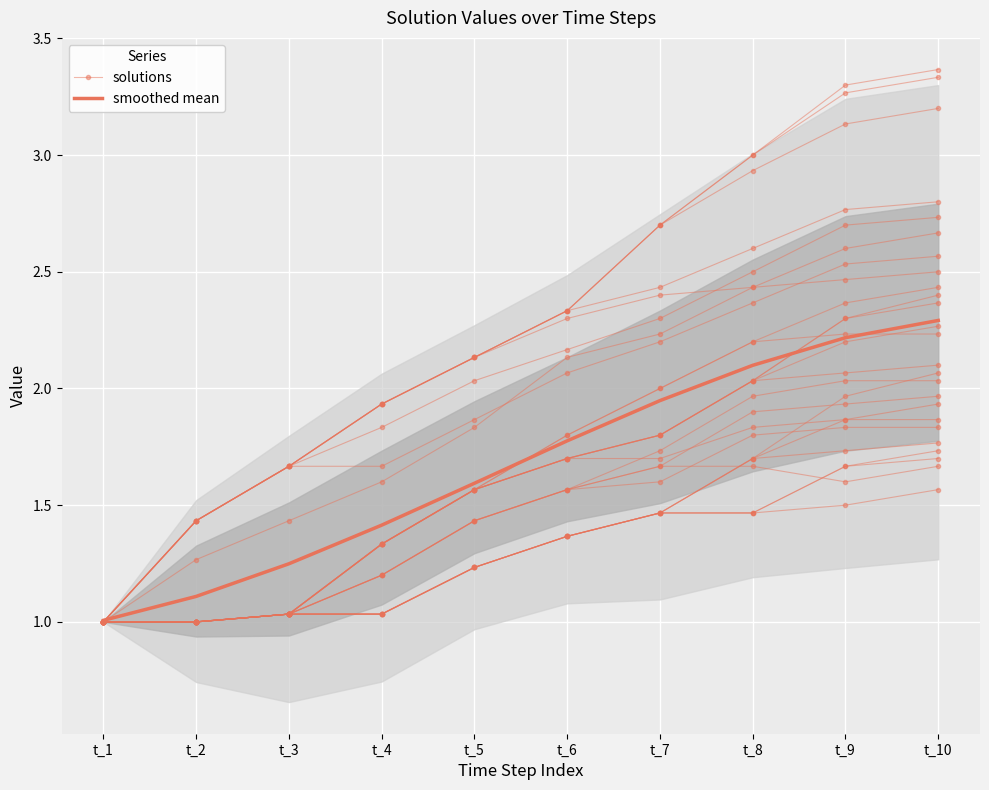

What are all the series names shown in the legend?

solutions, smoothed mean